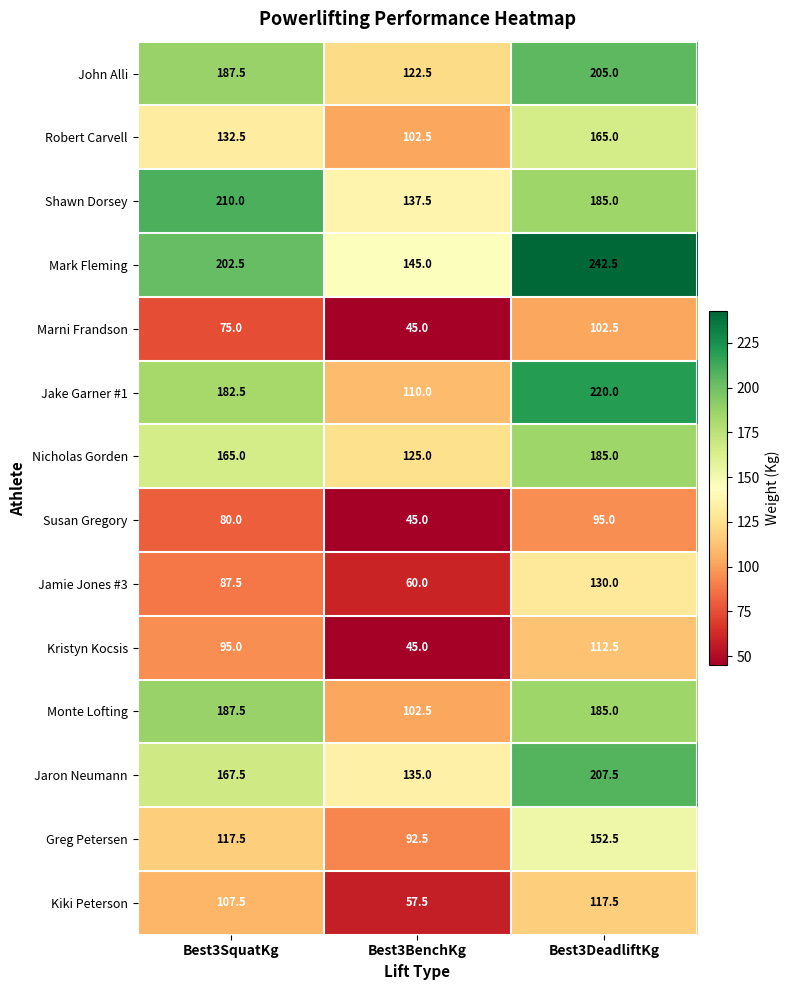

True or false: Shawn Dorsey has a value of 185.0 at Best3DeadliftKg.

True